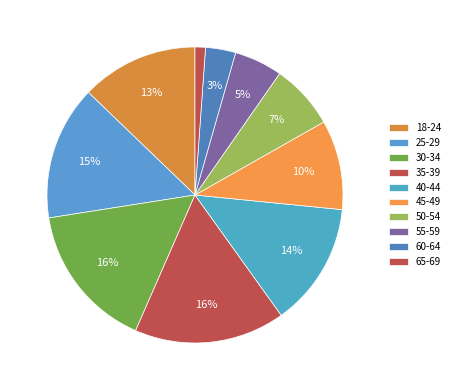

To the nearest percent, what portion does 30-34 represent?

16%